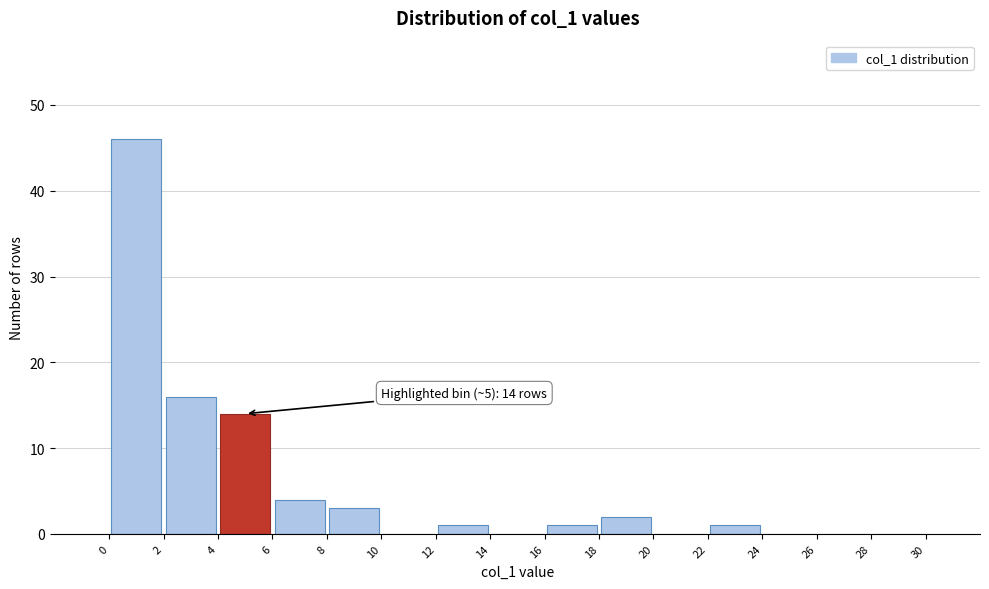

Over which range of the x-axis is the bar tallest?

0 to 2